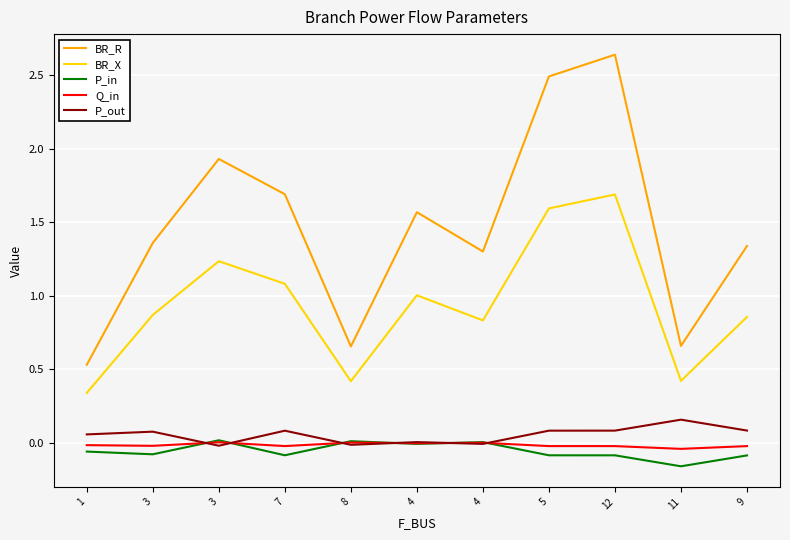

Rank the series by their maximum value, from highest to lowest.

BR_R, BR_X, P_out, P_in, Q_in